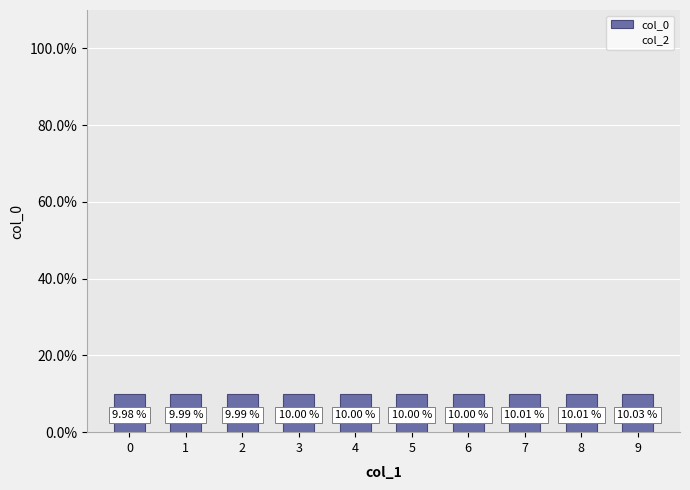

Approximately how many times larger is the value at 0 compared to 7?

1.0